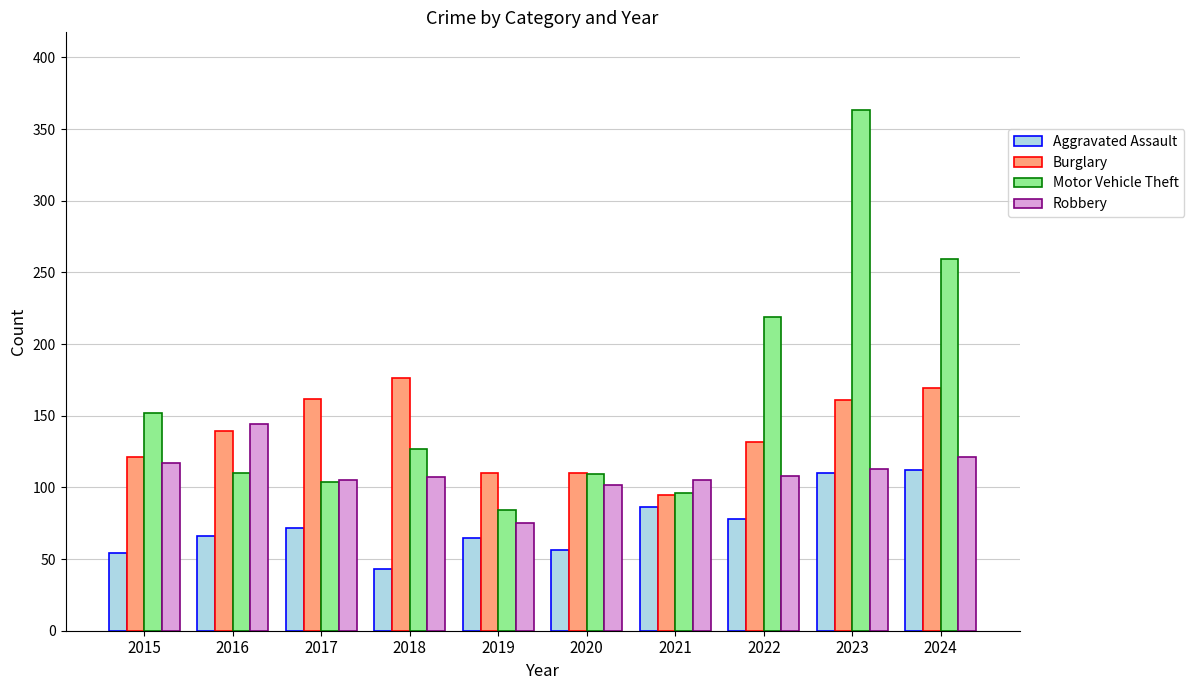

What is the sum of the Aggravated Assault values at 2023 and 2021?

196